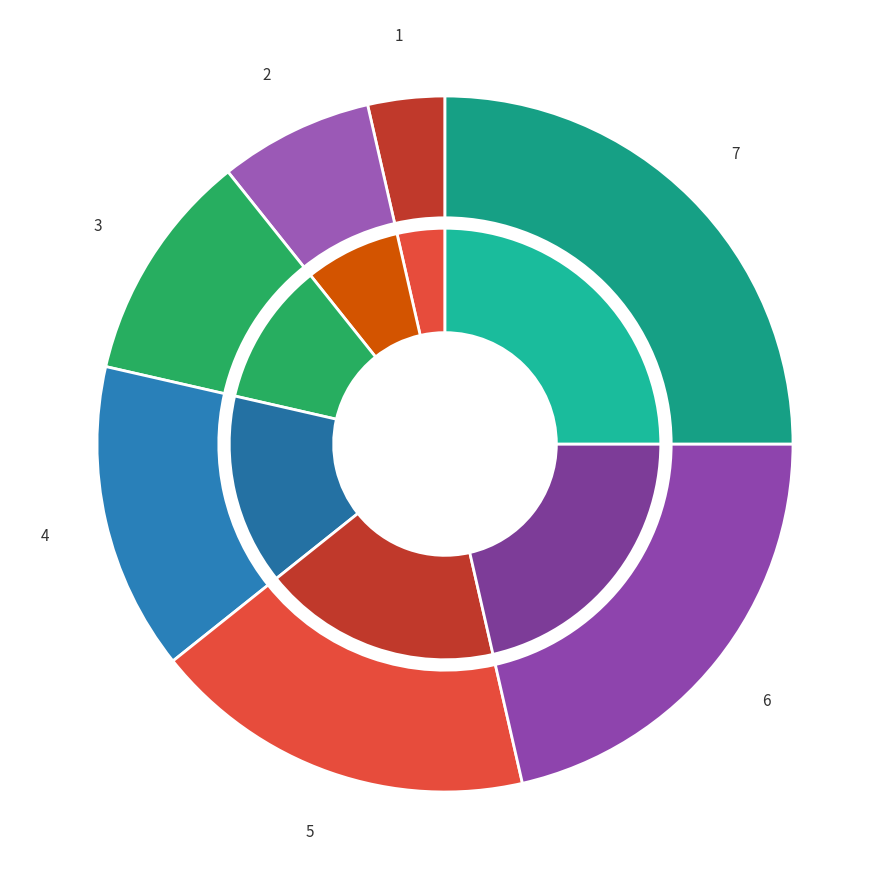

How many segments does this pie chart have?

7